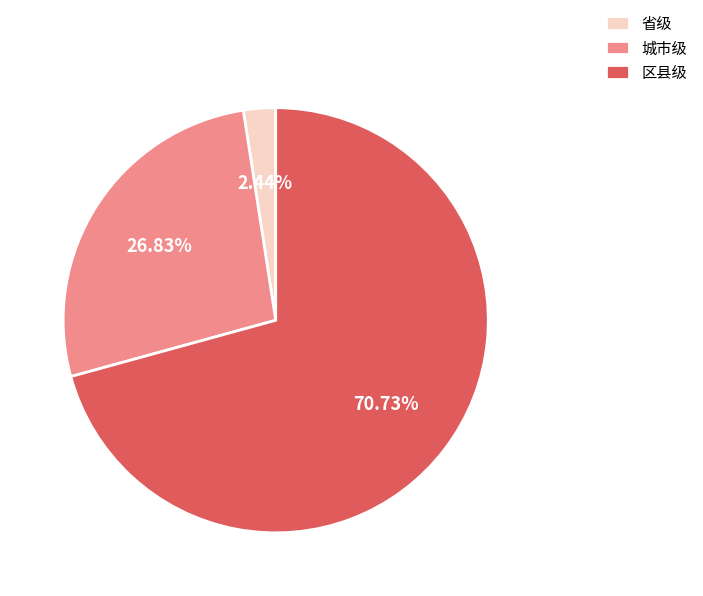

Which has a higher value, 省级 or 城市级?

城市级